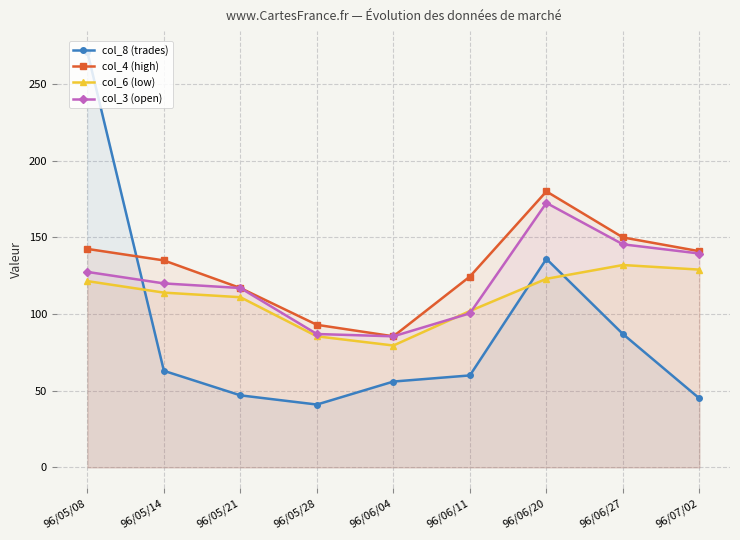

Which label corresponds to the largest value in the chart?

96/05/08